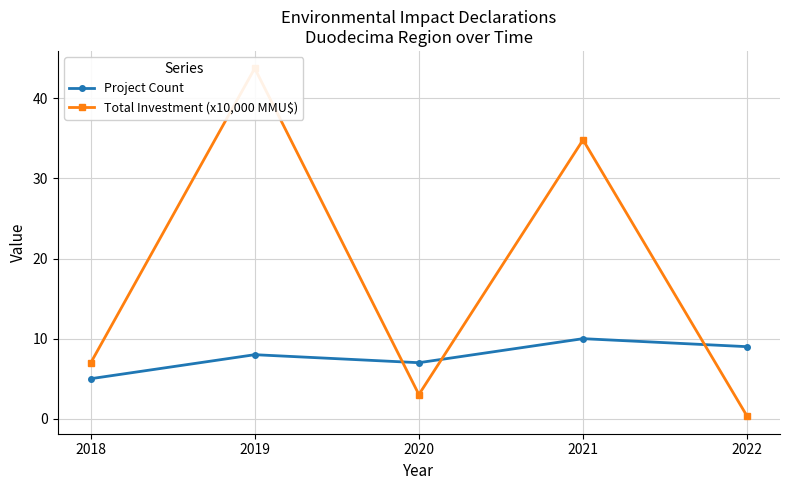

What is the minimum value shown in the chart?

0.3